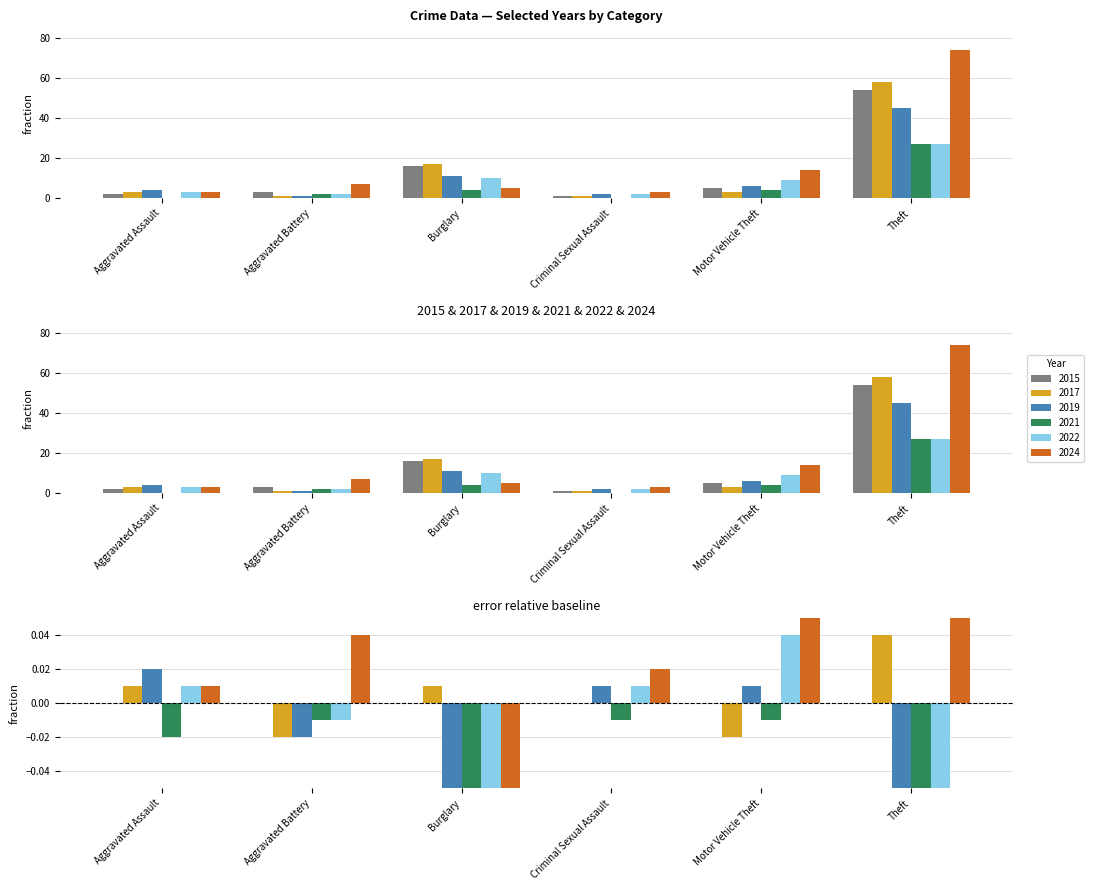

What is the difference between the maximum and minimum values in the 2017 series?

57